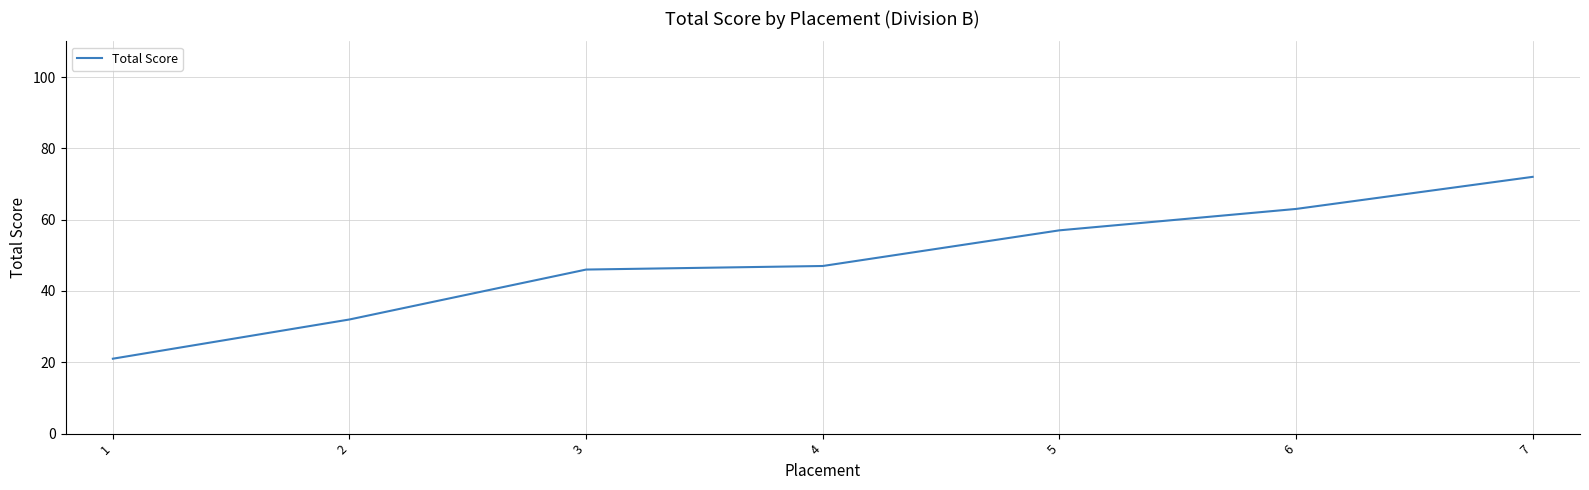

True or false: there are more than 0 points higher than both neighbors.

False